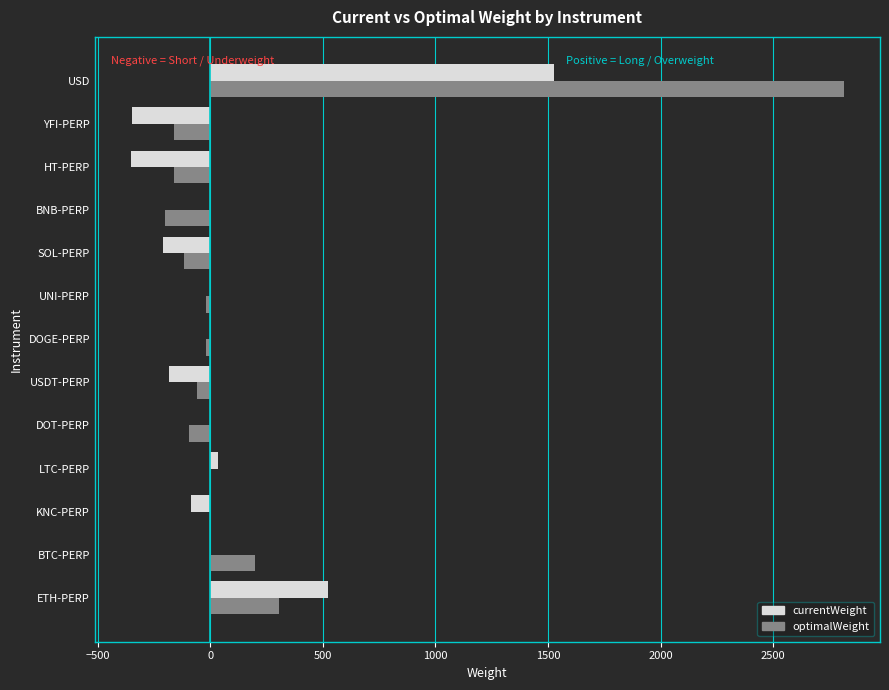

Which category has the highest value in the optimalWeight series?

USD